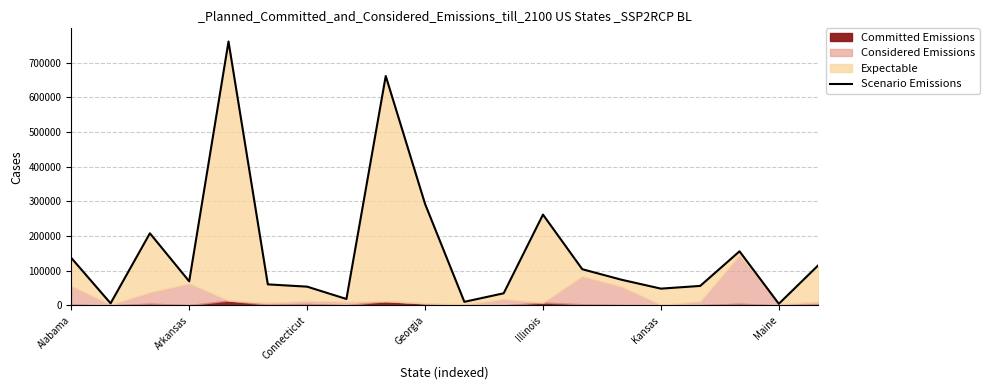

At which label is Scenario Emissions closest to 382886?

Georgia